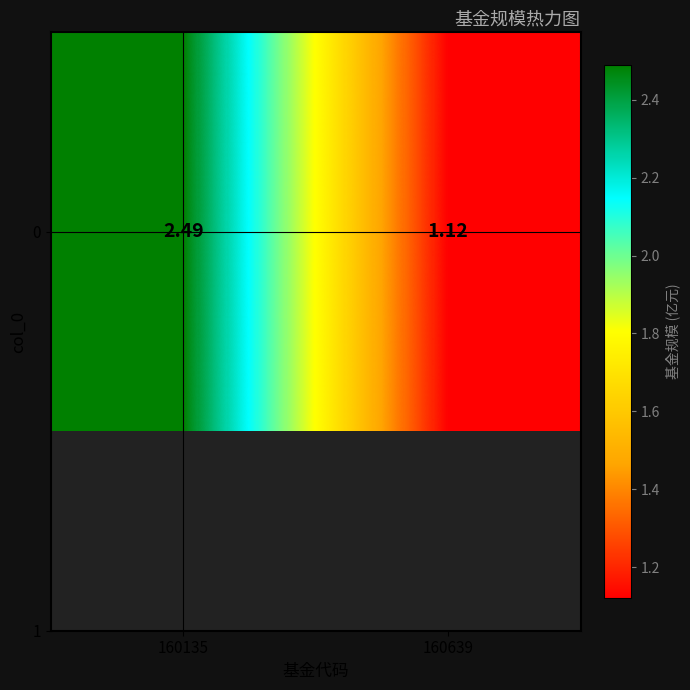

What is the sum of all values?

3.6